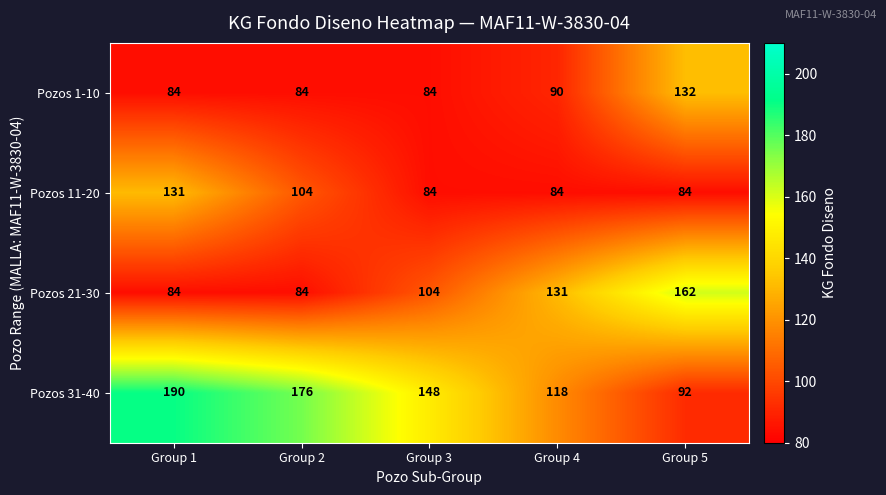

How many Pozos 11-20 values are between 84 and 104?

4